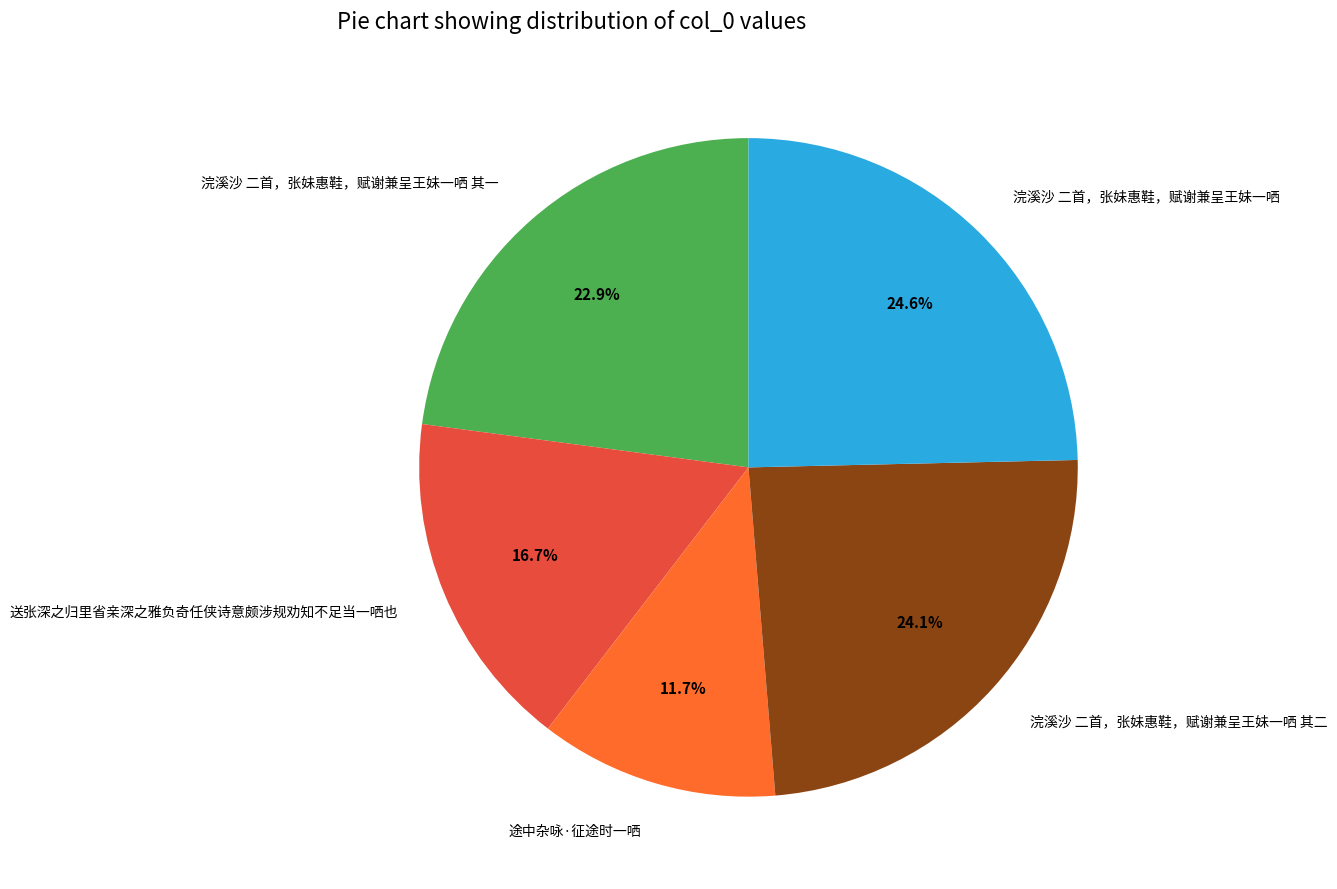

To the nearest percent, what portion does 途中杂咏·征途时一哂 represent?

12%